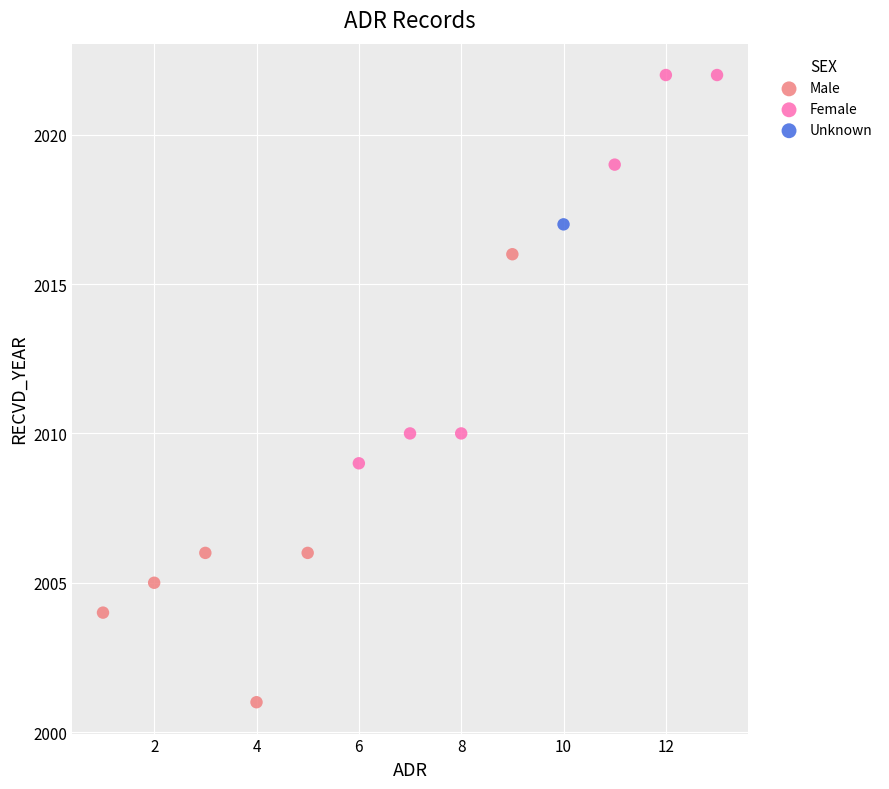

What are all the series names shown in the legend?

Male, Female, Unknown